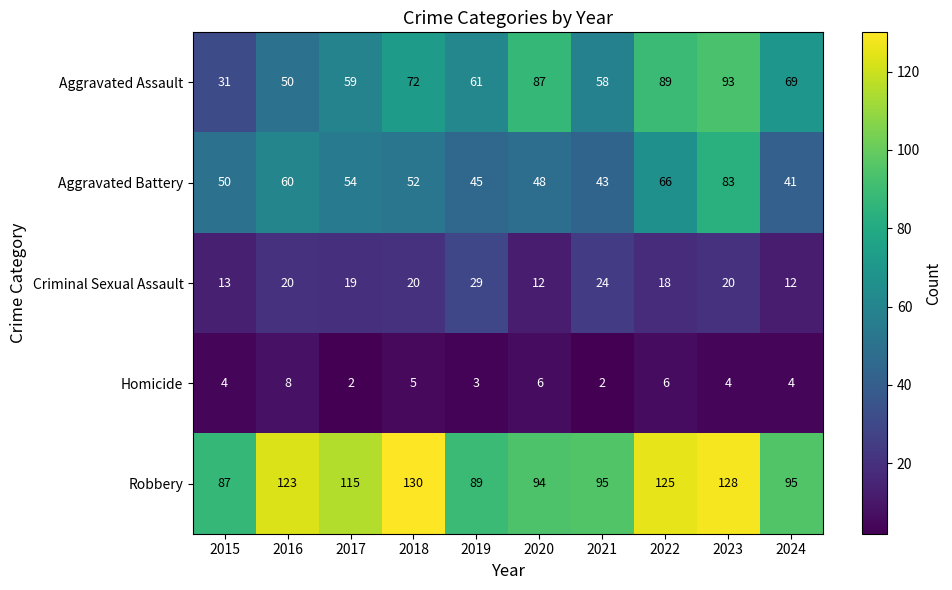

At which label does Robbery reach its minimum?

2015